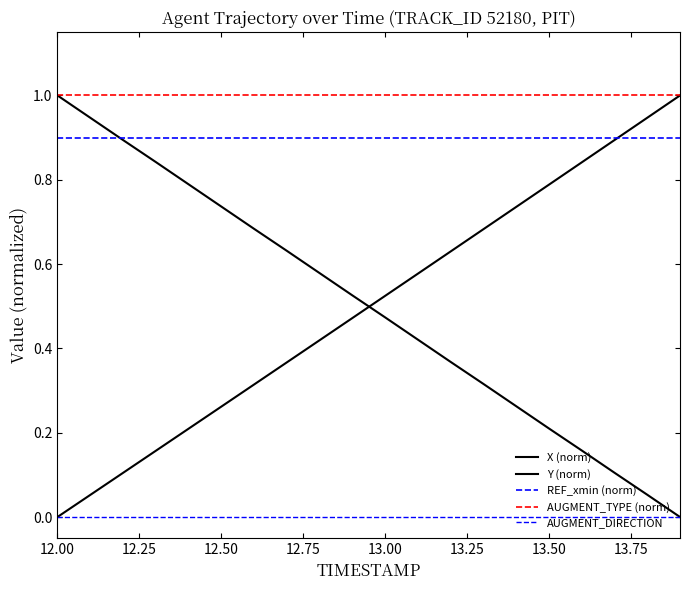

Is this an area chart (filled region under the line)?

No